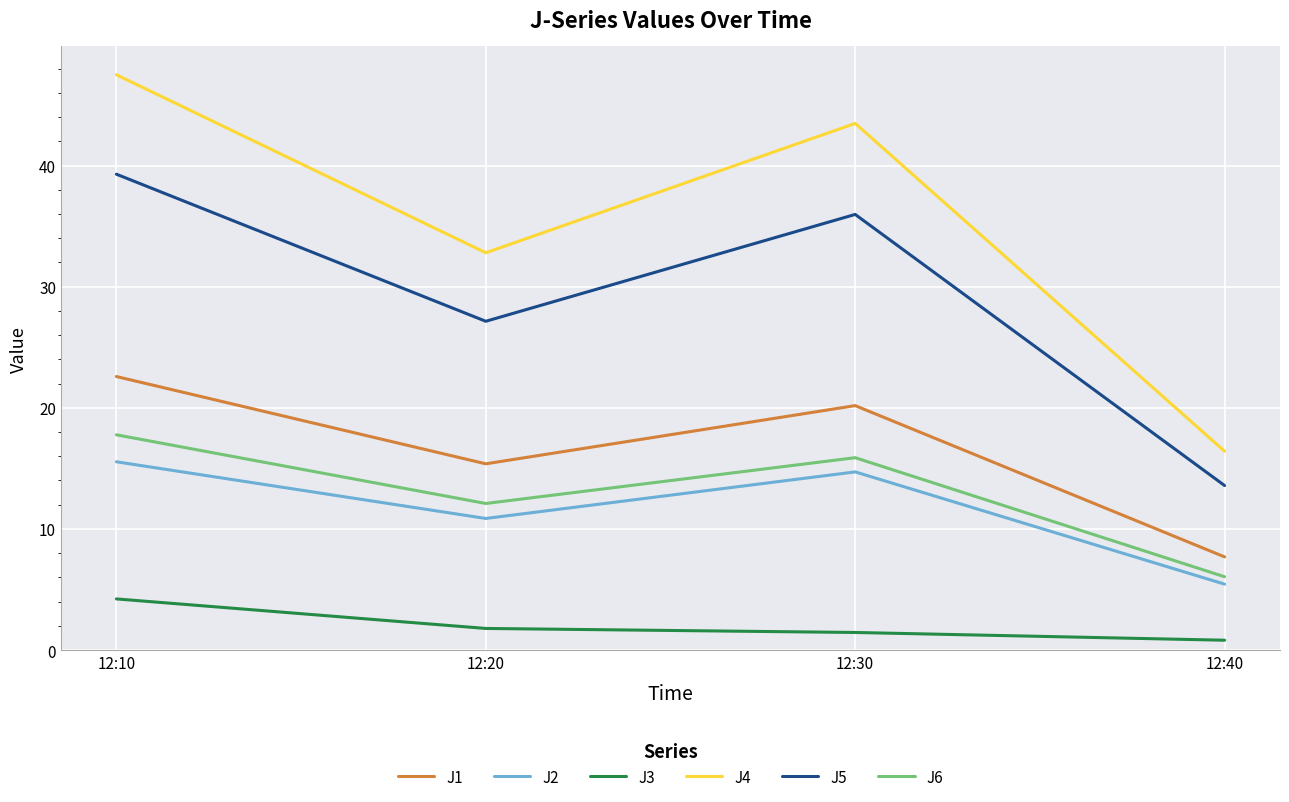

What is the total value across all series at 12:20?

100.1